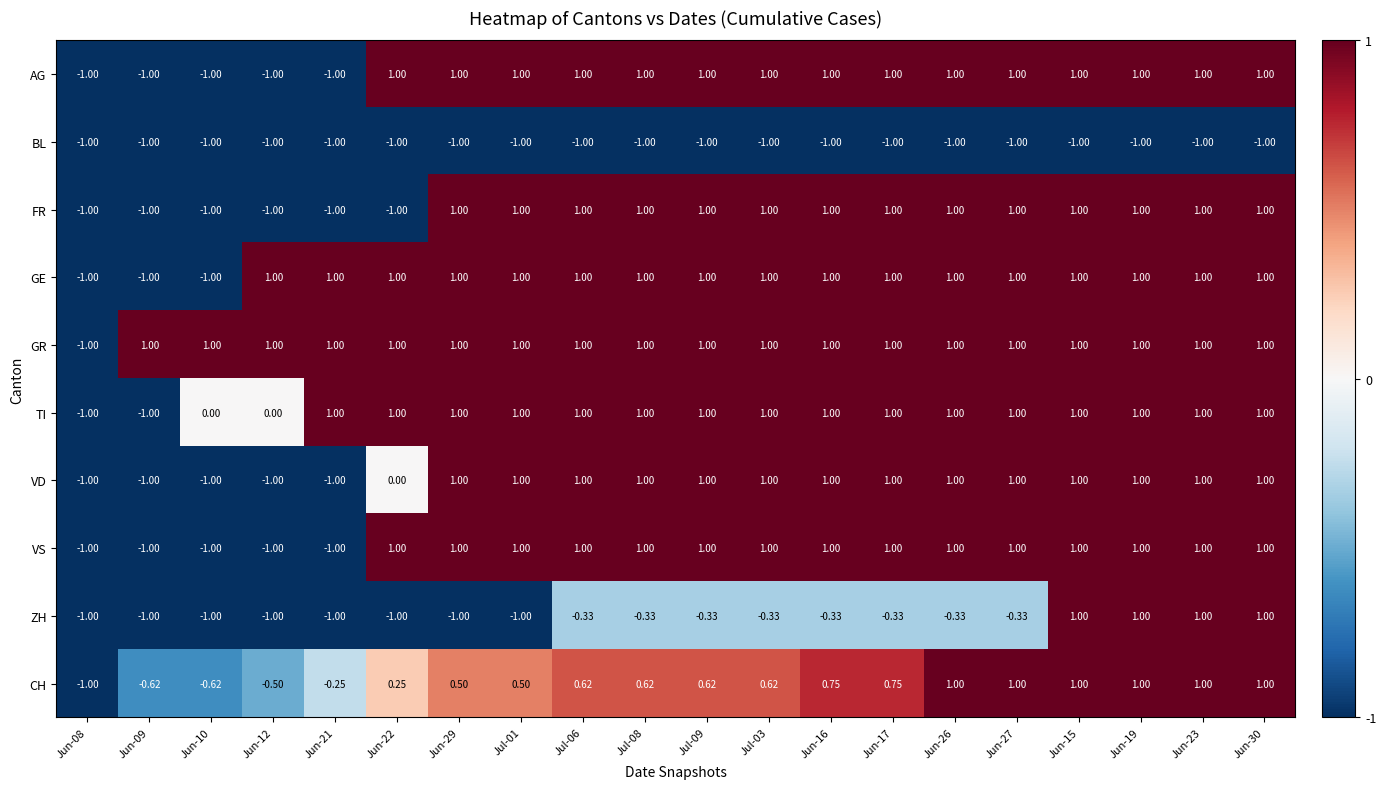

Is the value of GE at Jun-19 greater than the value of ZH at Jul-01?

Yes